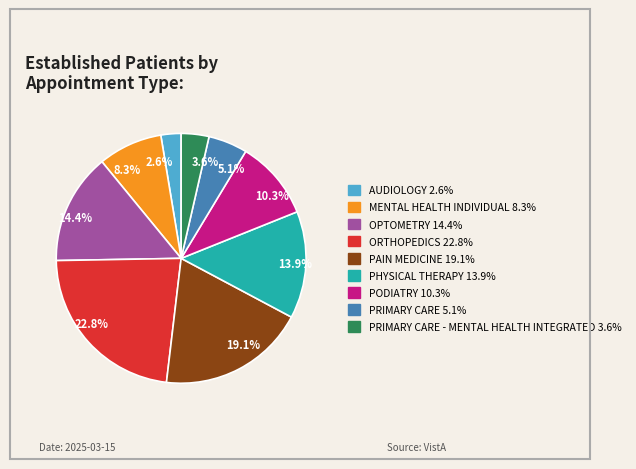

Which slice is the largest?

22.8%